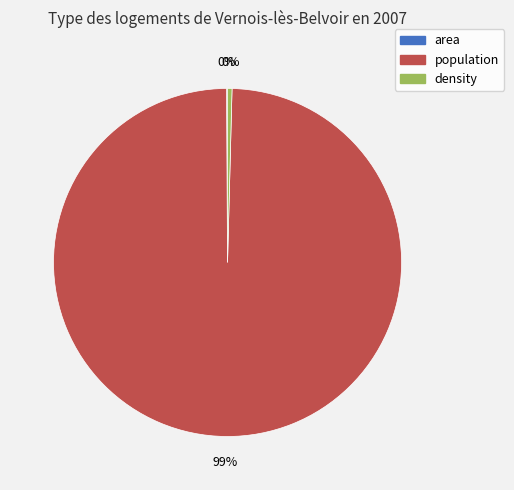

Which slice is the largest?

population